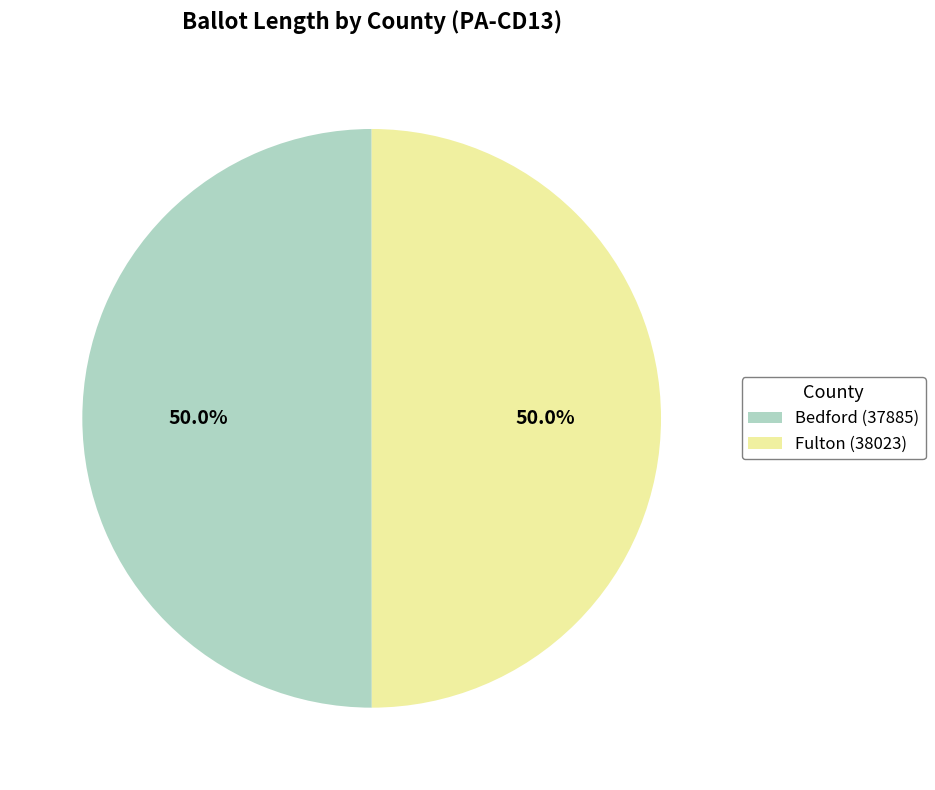

What is the total percentage of Bedford (37885) and Fulton (38023)?

100.0%